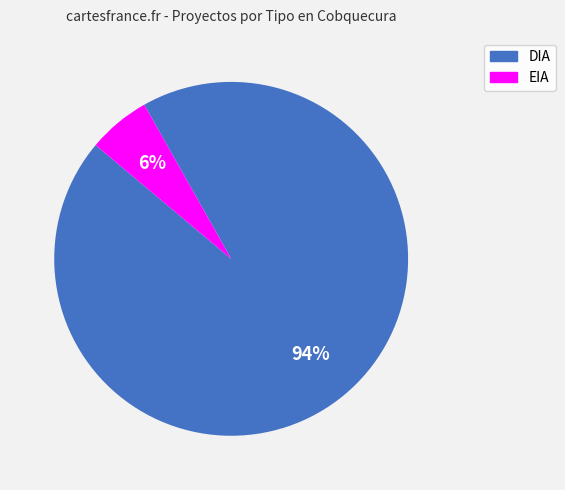

To the nearest percent, what is the average slice percentage?

50%